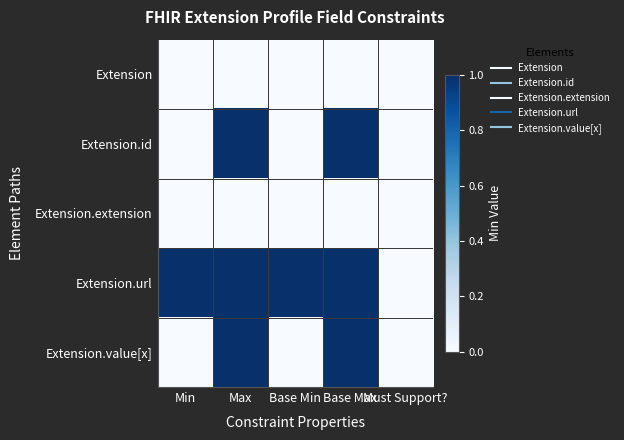

List the series in order of their peak value, lowest first.

Extension, Extension.extension, Extension.id, Extension.url, Extension.value[x]